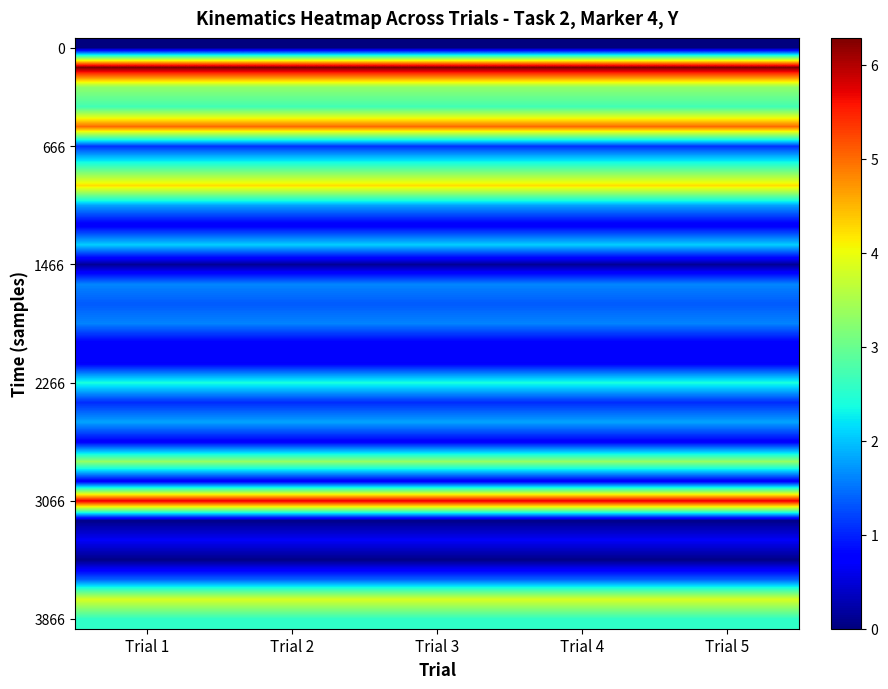

What is the total value across all series at Trial 2?

60.3